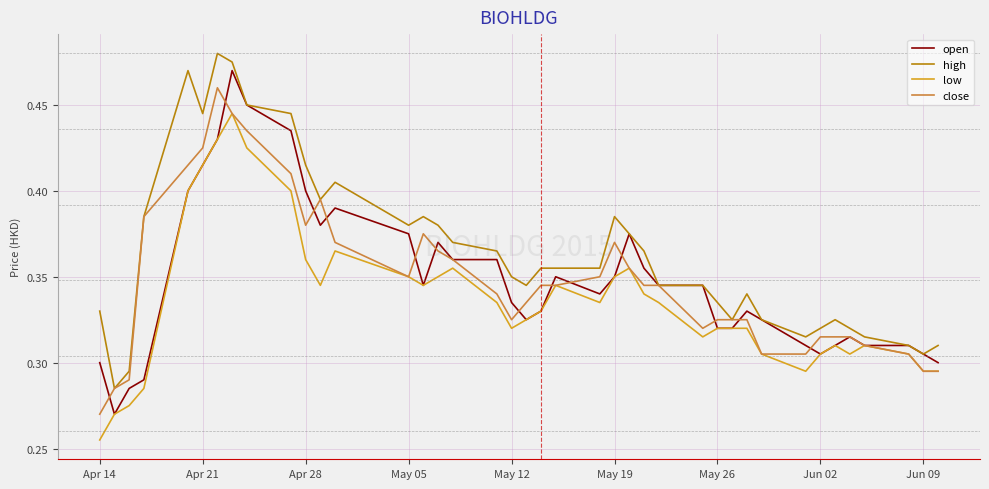

True or false: high and low intersect in this chart.

False